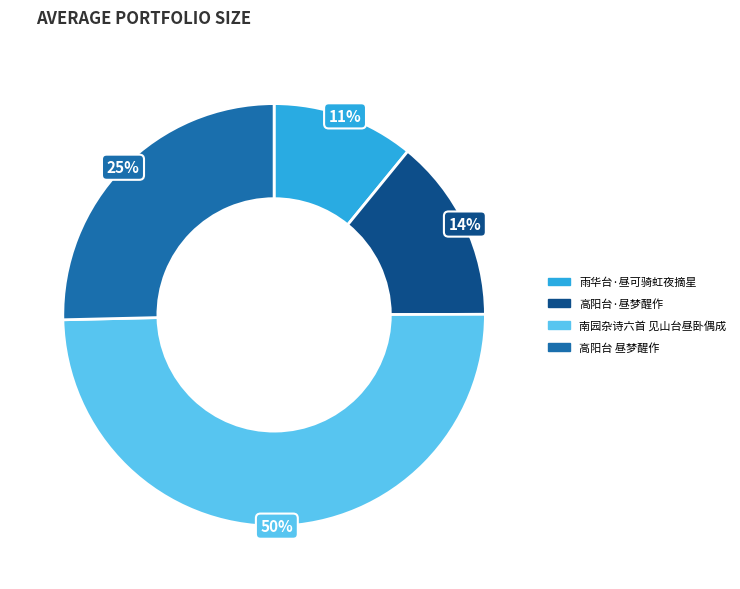

To the nearest percent, what portion does 南园杂诗六首 见山台昼卧偶成 represent?

50%